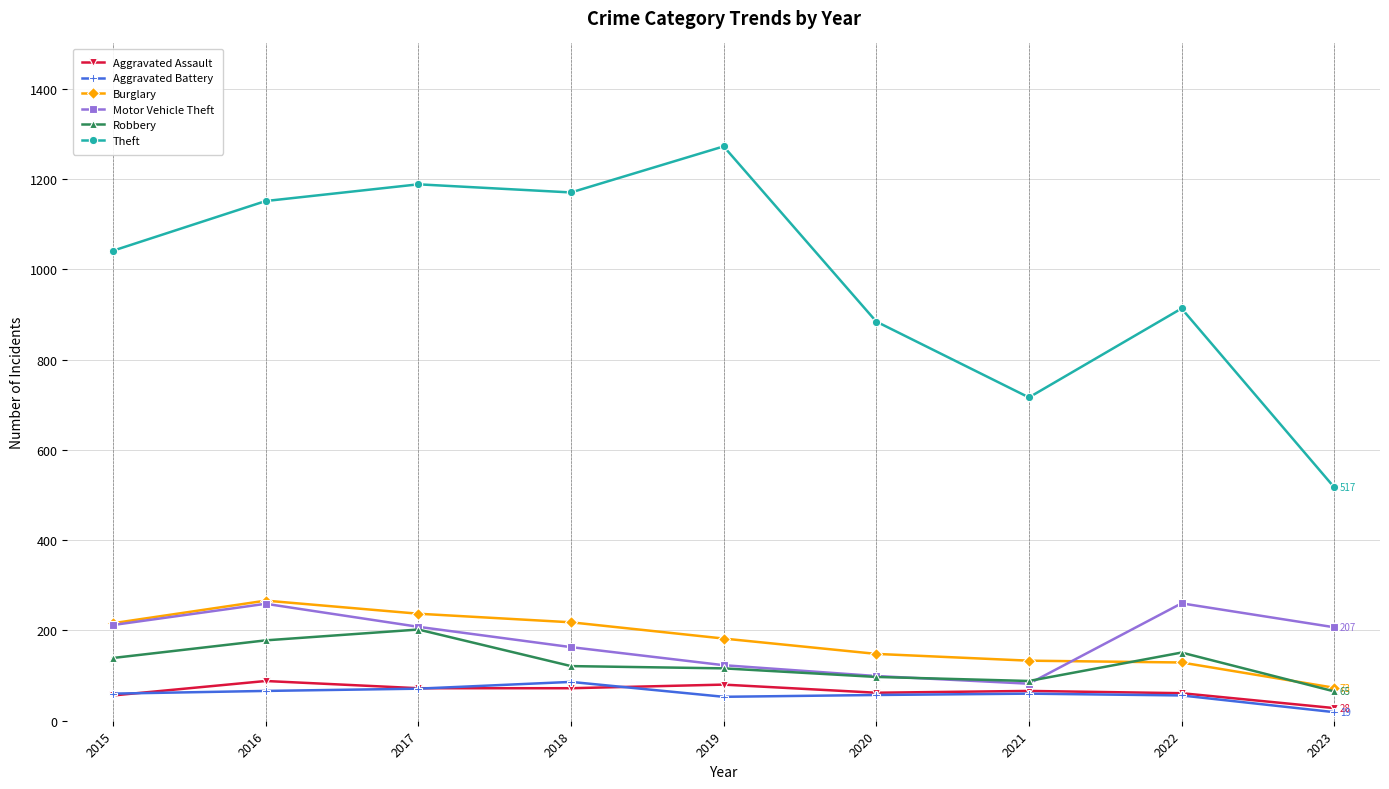

Is the value of Motor Vehicle Theft at 2018 greater than the value of Robbery at 2016?

No